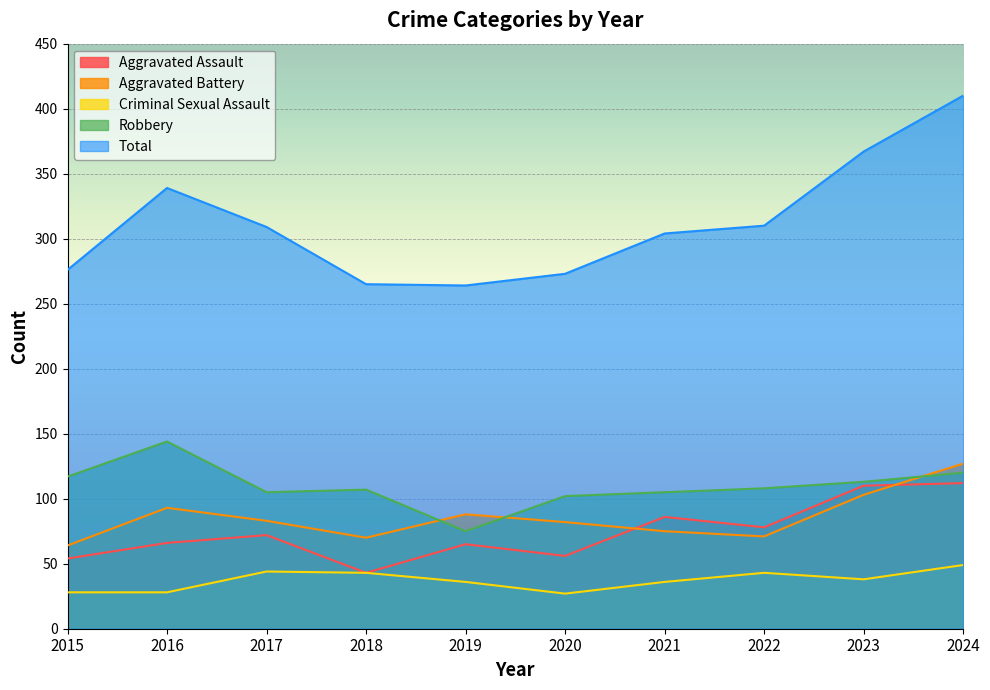

Reading left to right, transcribe all the data shown in this chart.

Aggravated Assault: 54	66	72	43	65	56	86	78	110	112
Aggravated Battery: 64	93	83	70	88	82	75	71	103	127
Criminal Sexual Assault: 28	28	44	43	36	27	36	43	38	49
Robbery: 117	144	105	107	75	102	105	108	113	120
Total: 276	339	309	265	264	273	304	310	367	410